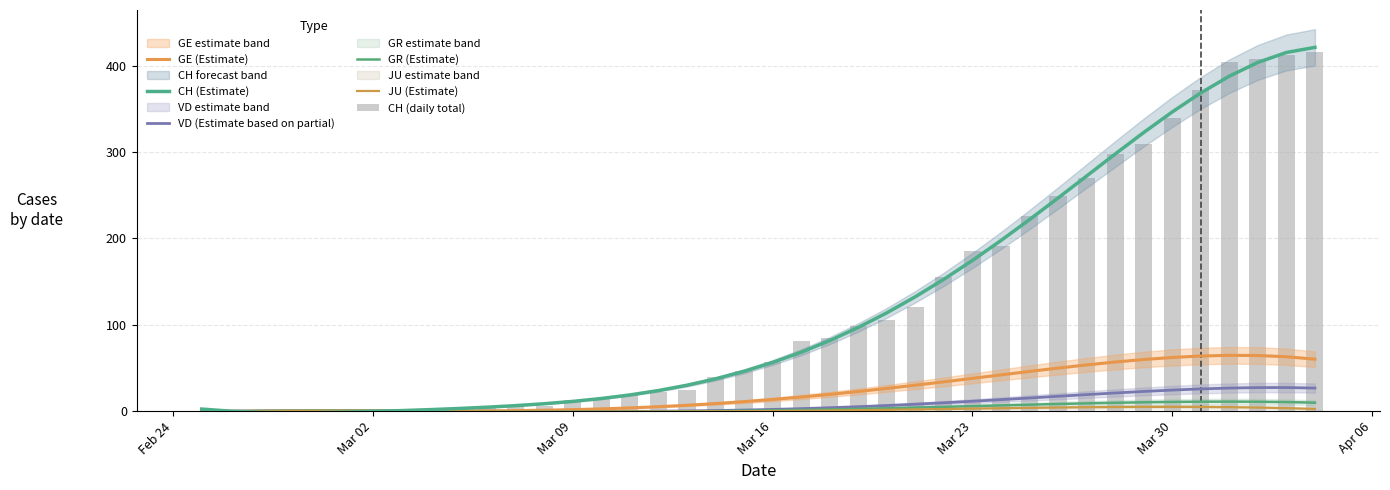

True or false: GR (Estimate) has a value of -0.5 at 11.

False